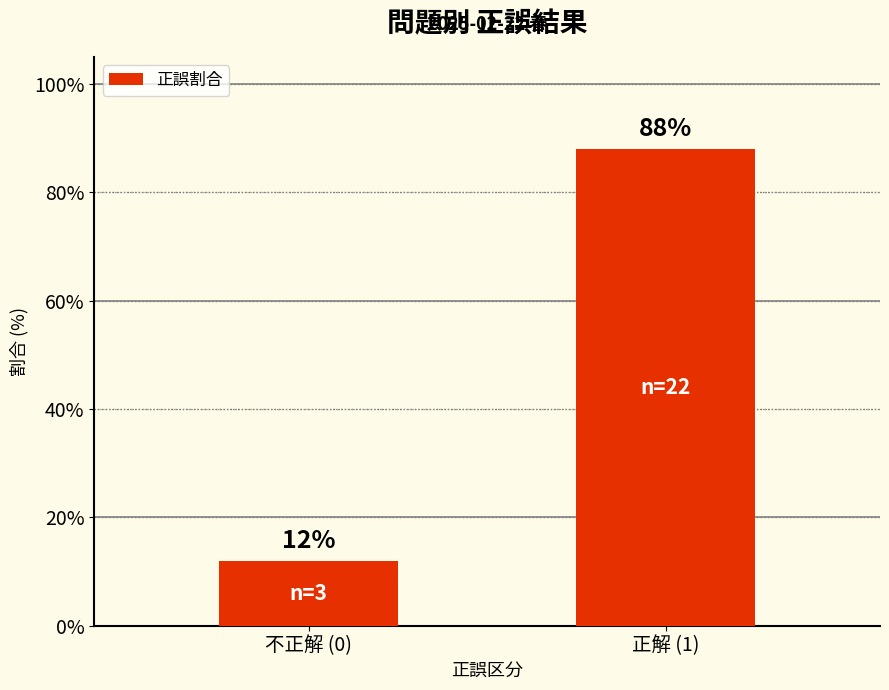

What is the value of the 2nd bar from the left?

88